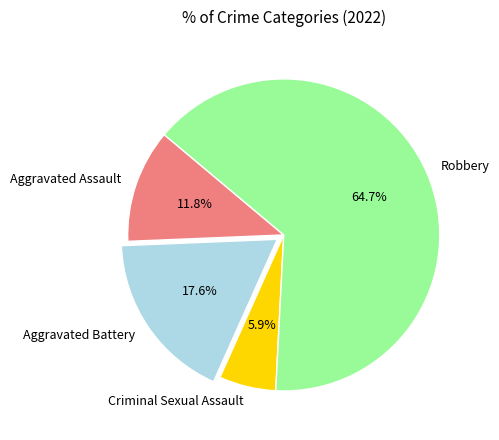

The Criminal Sexual Assault slice represents 6% of the pie. True or false?

True